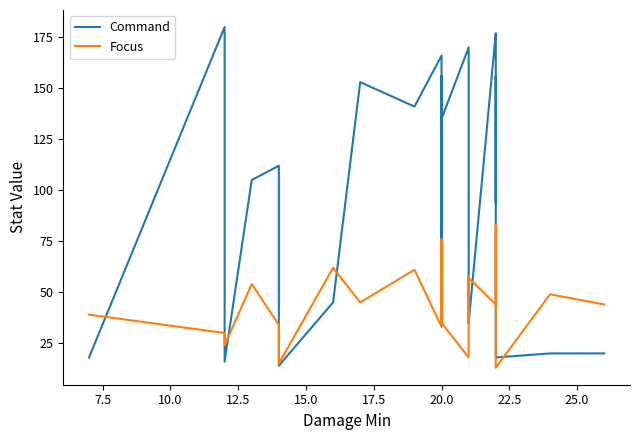

What is the value of the Command point at the 24th from the left?

20